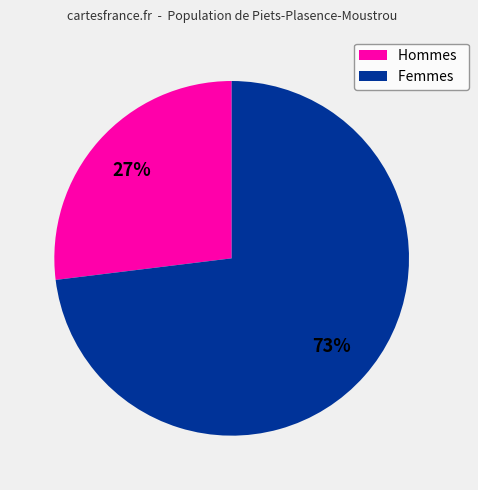

Is there a majority slice in this chart?

Yes